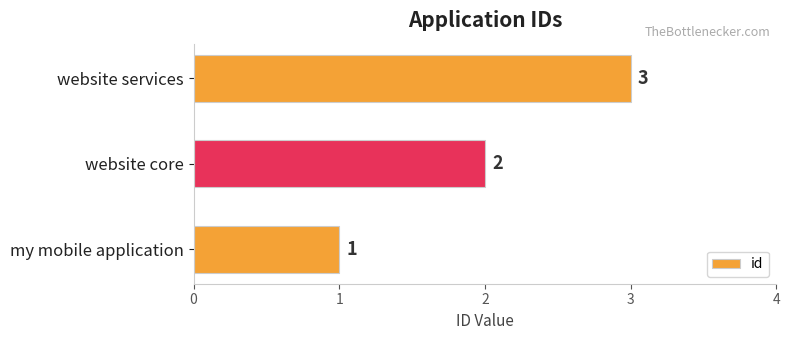

What is the minimum value shown in the chart?

1